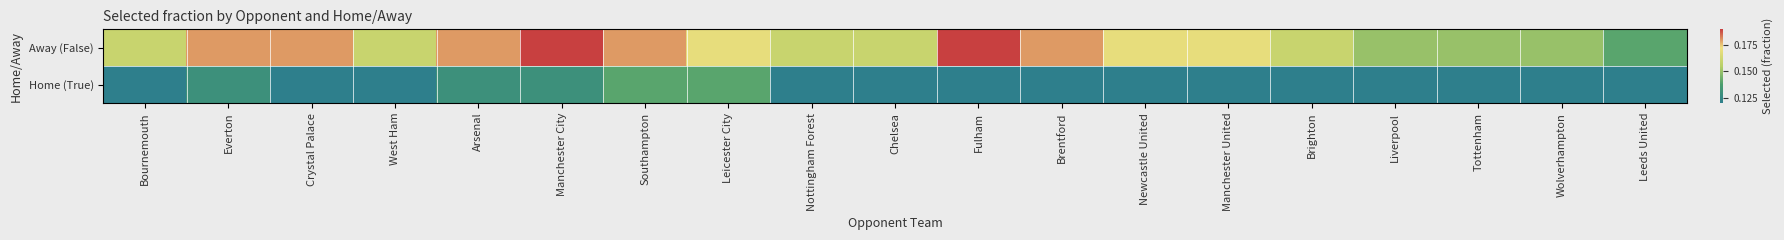

Rank the series by their average value, from highest to lowest.

Away (False), Home (True)